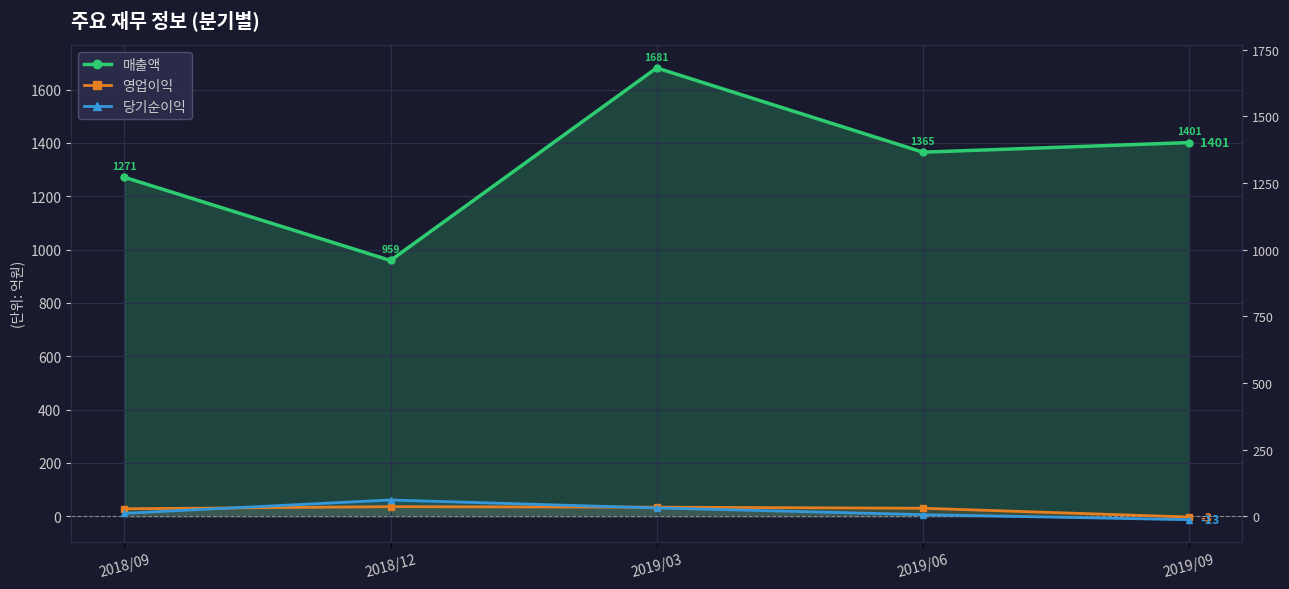

Between 2019/06 and 2019/03, which is larger?

2019/03